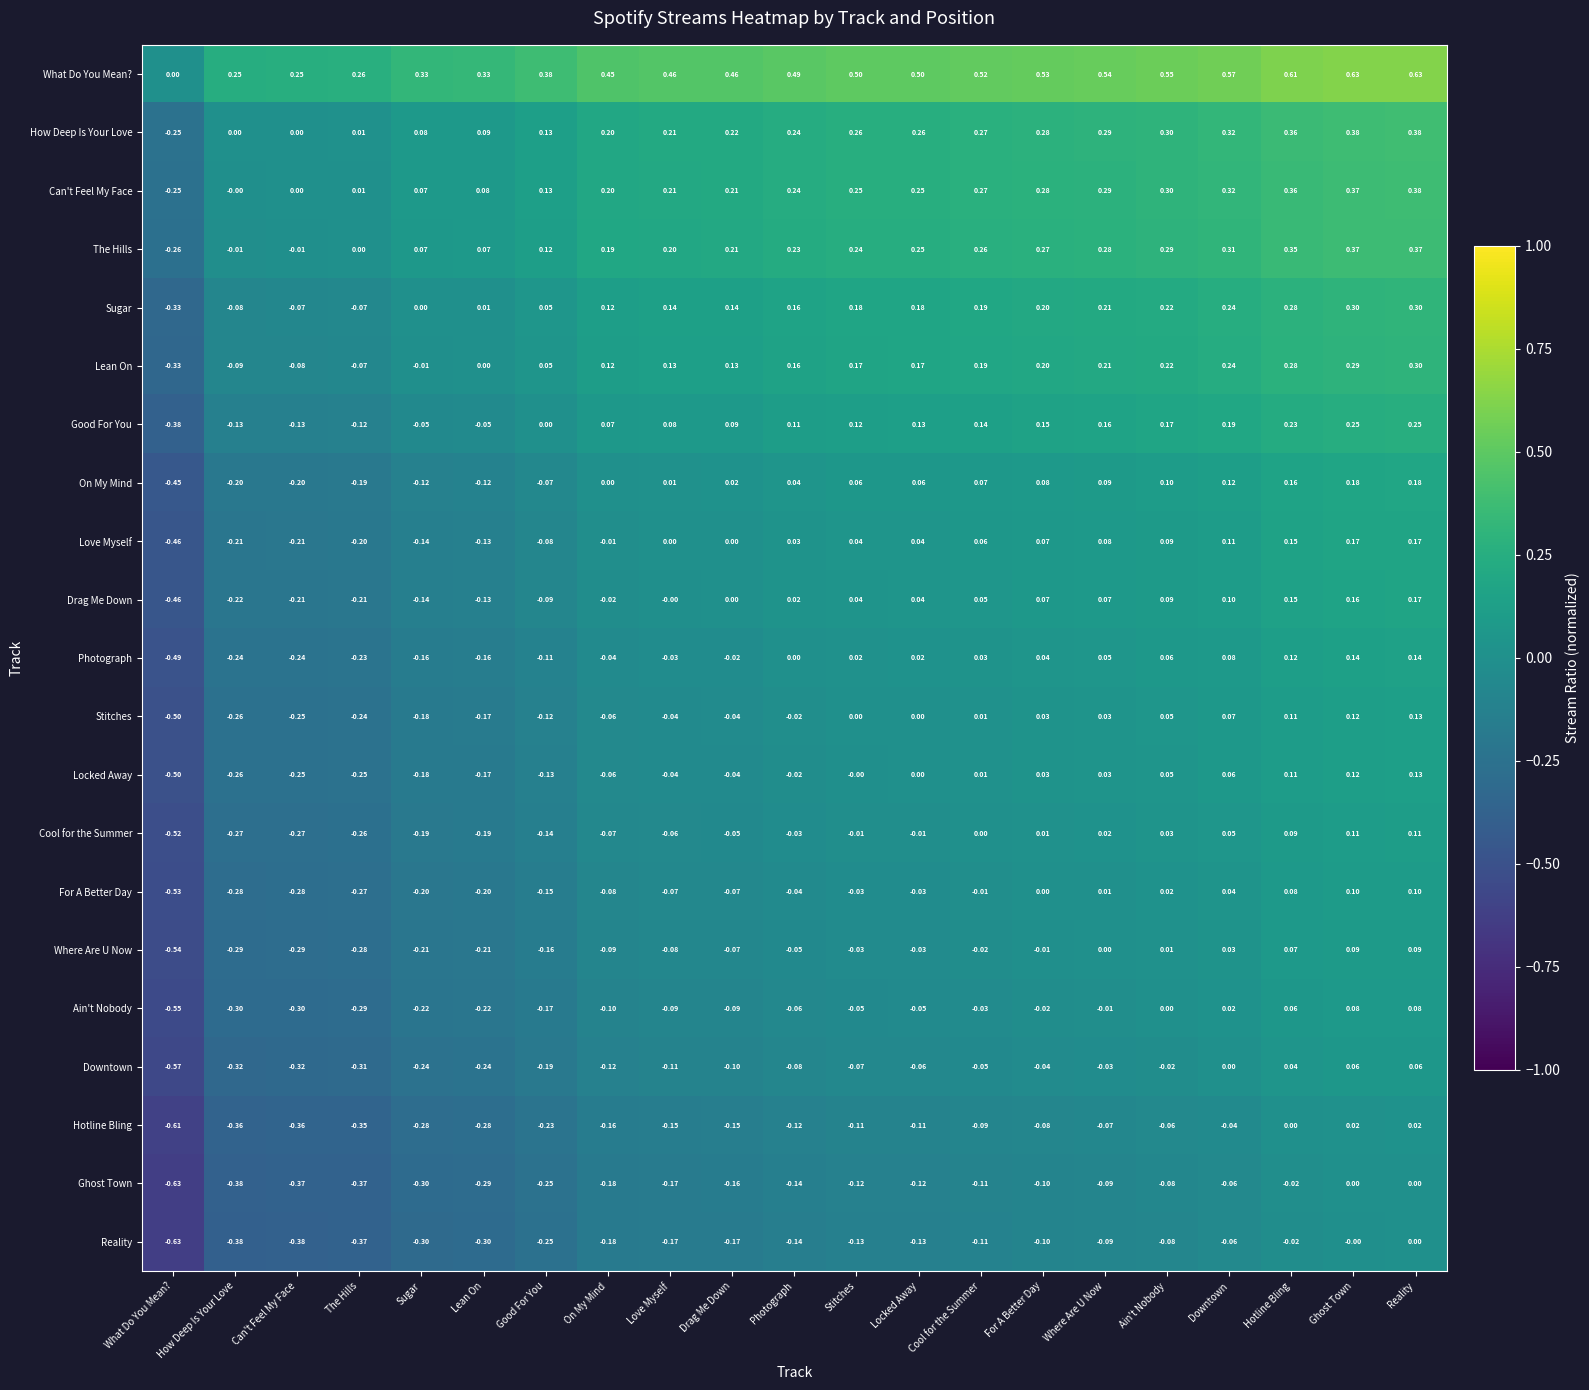

Which category has the lowest value across all series?

What Do You Mean?